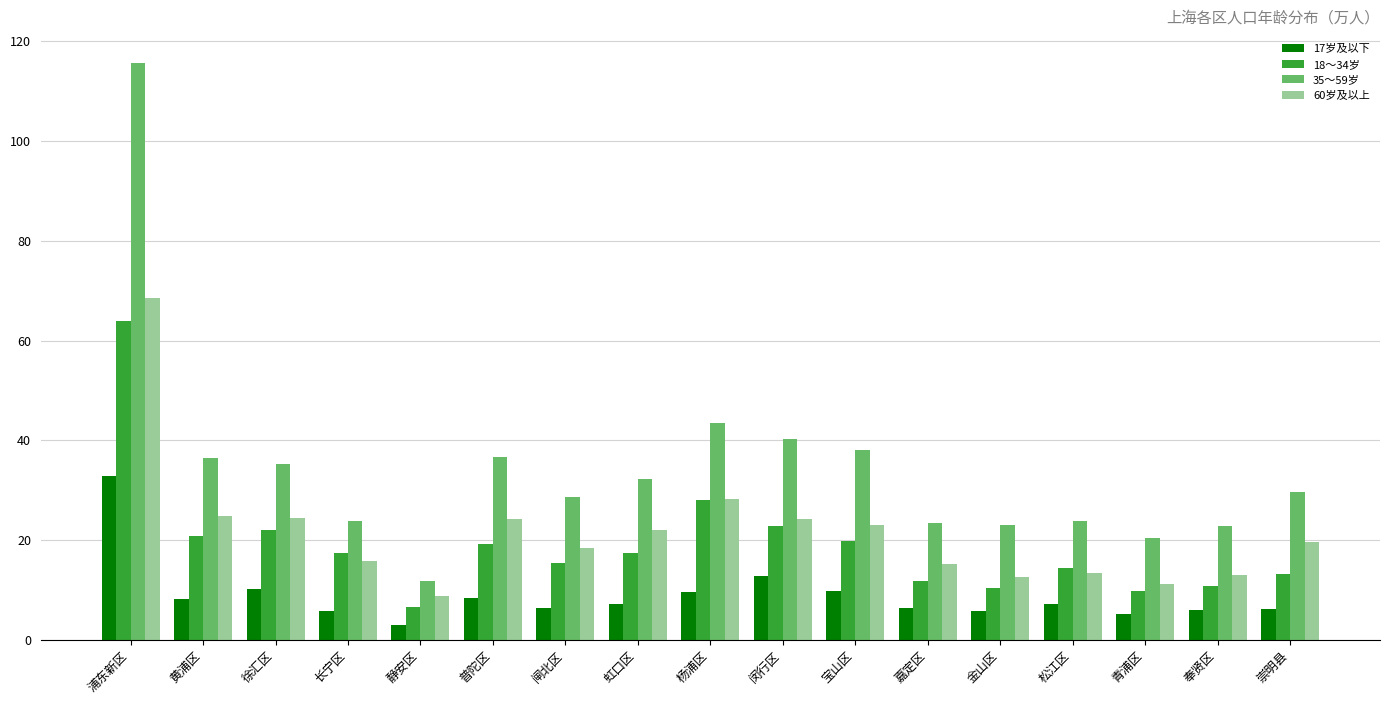

The 35～59岁 series shows 20.4 at 青浦区. True or false?

True